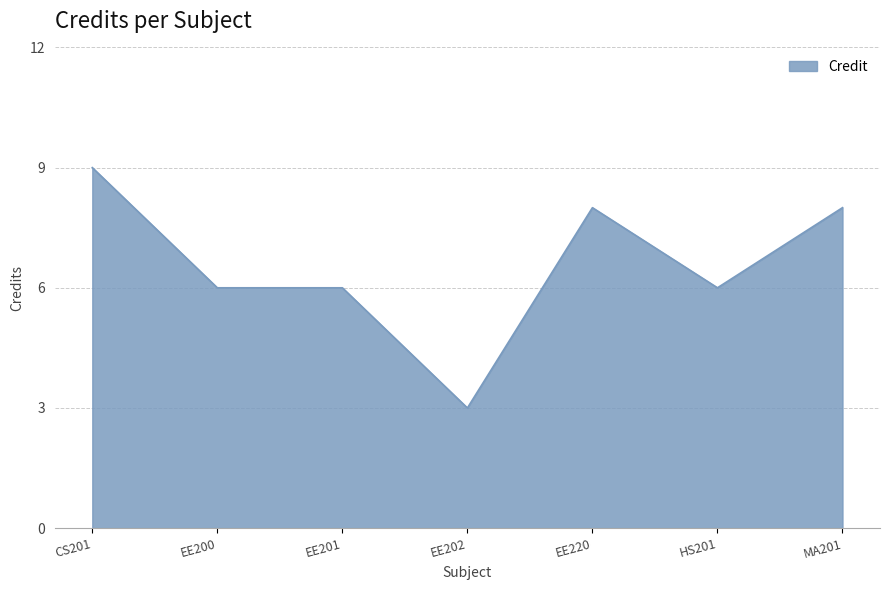

Is it true that the value at MA201 is 8?

True